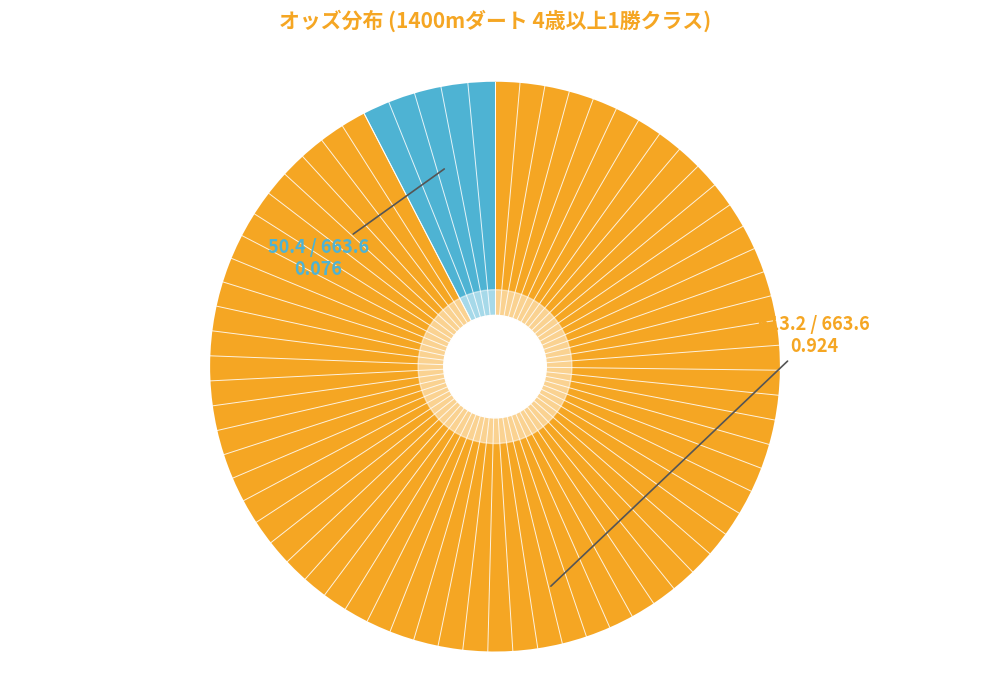

Is there a majority slice in this chart?

Yes